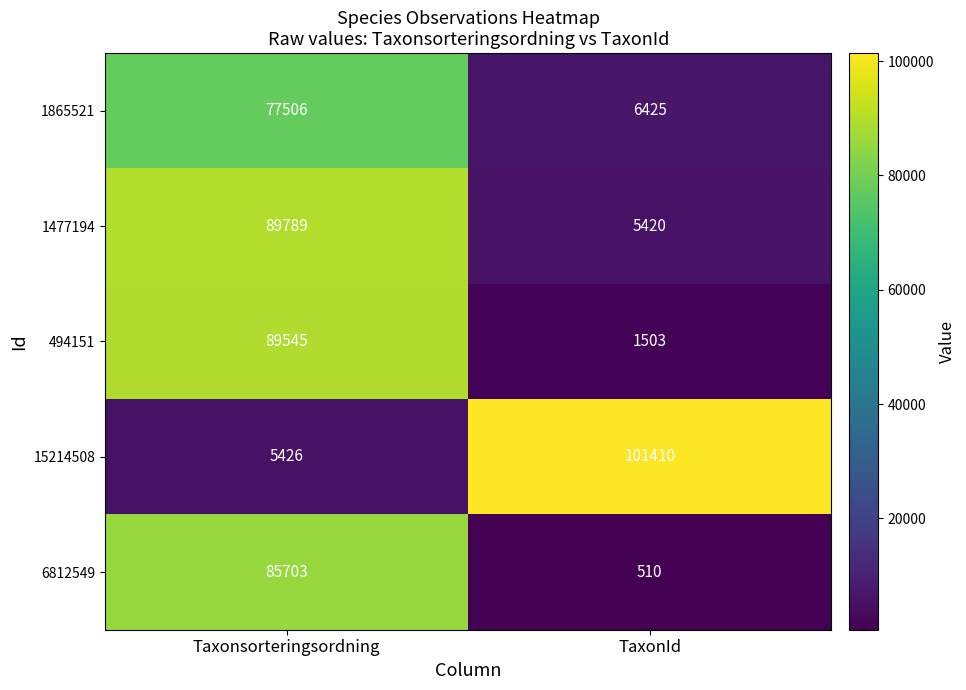

The 494151 series shows 1503 at TaxonId. True or false?

True